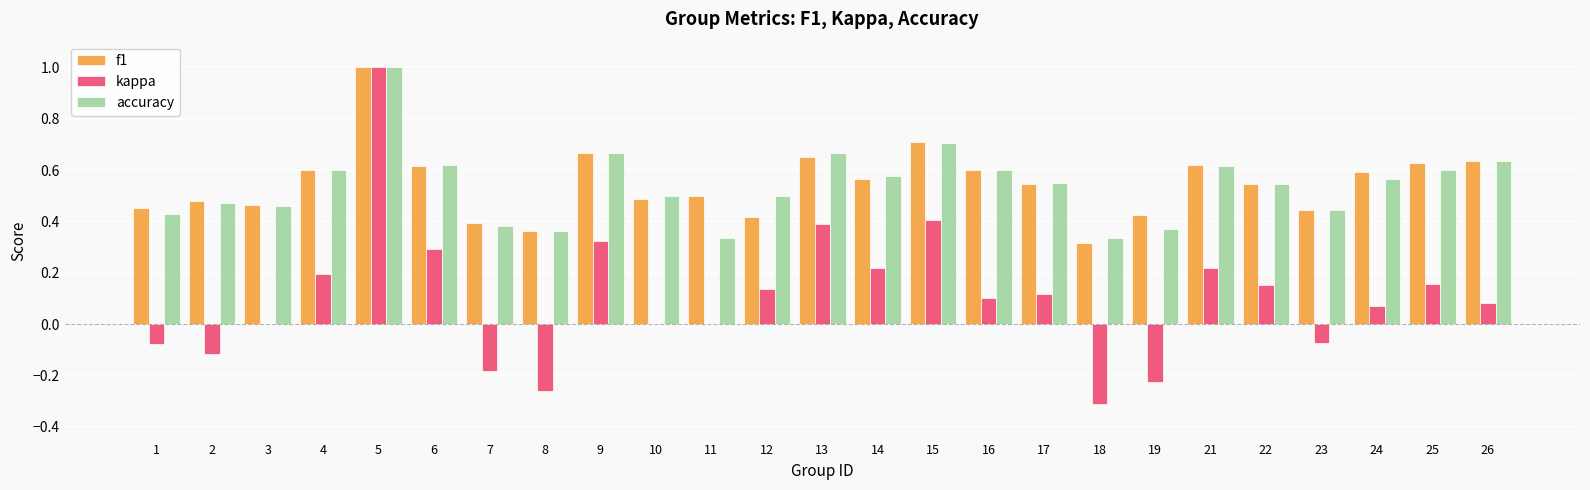

What is the total value across all series at 16?

1.3